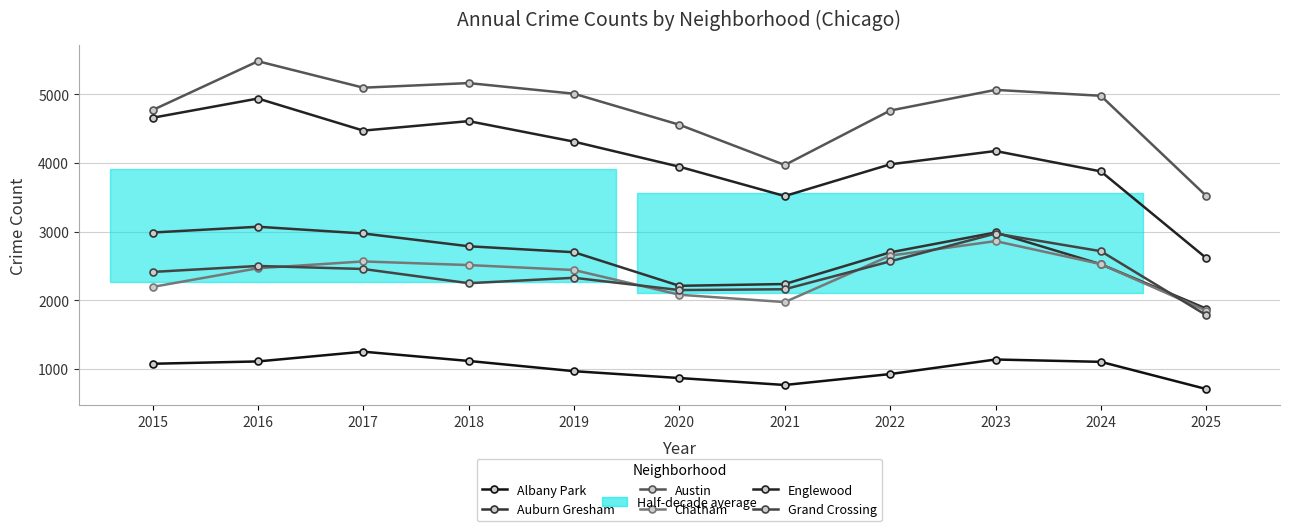

What is the highest value of the Chatham series?

2862